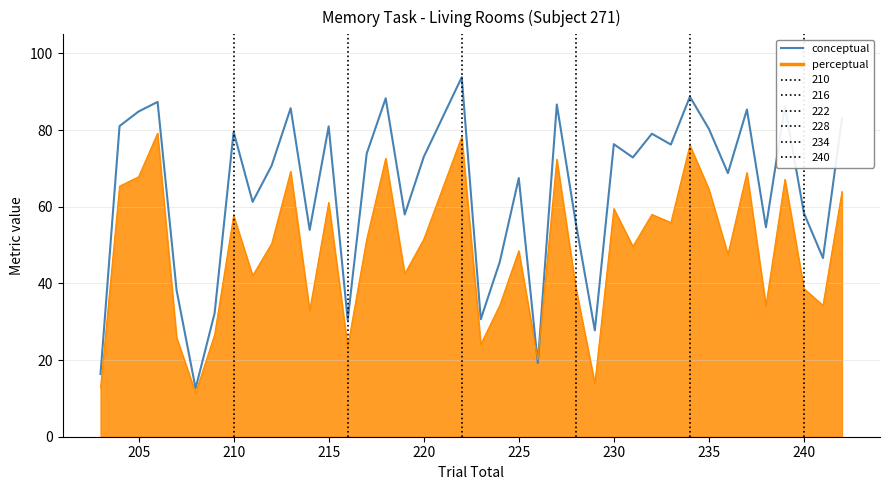

Which series has the widest spread of values?

conceptual